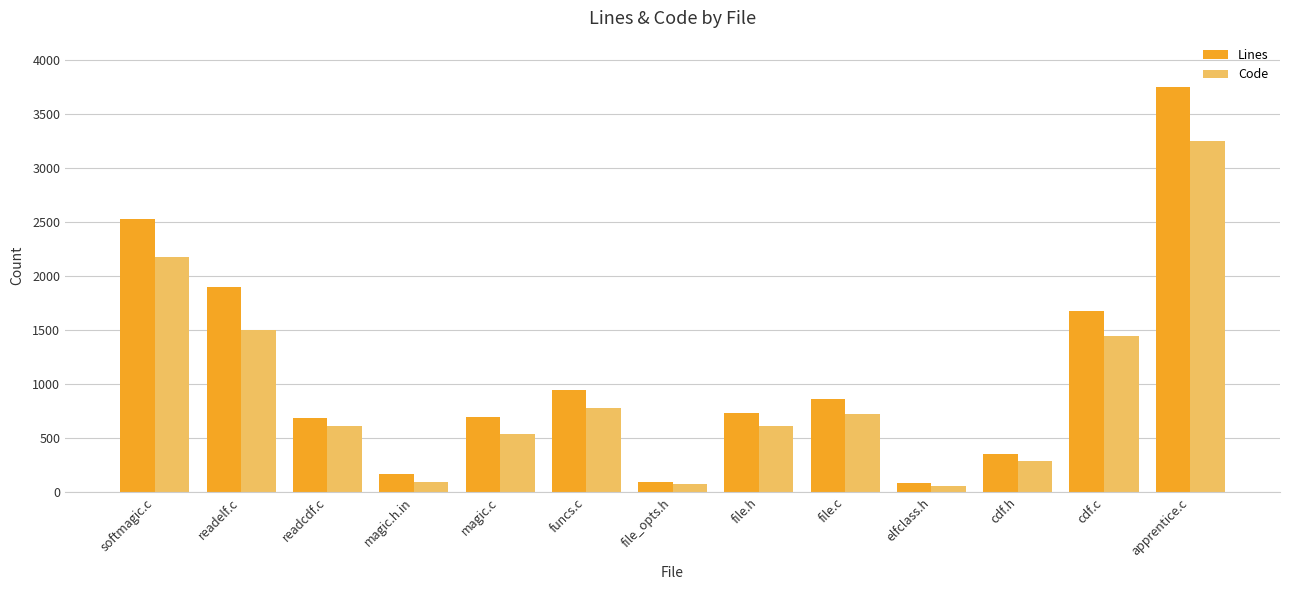

Which series changed the most between magic.c and file_opts.h?

Lines